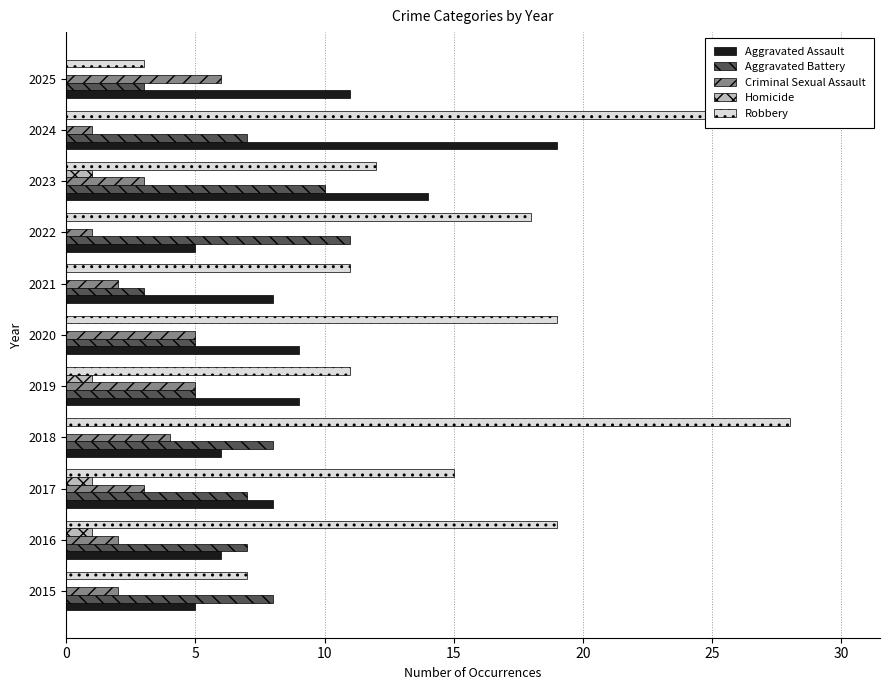

List the series in order of their overall mean, lowest first.

Homicide, Criminal Sexual Assault, Aggravated Battery, Aggravated Assault, Robbery